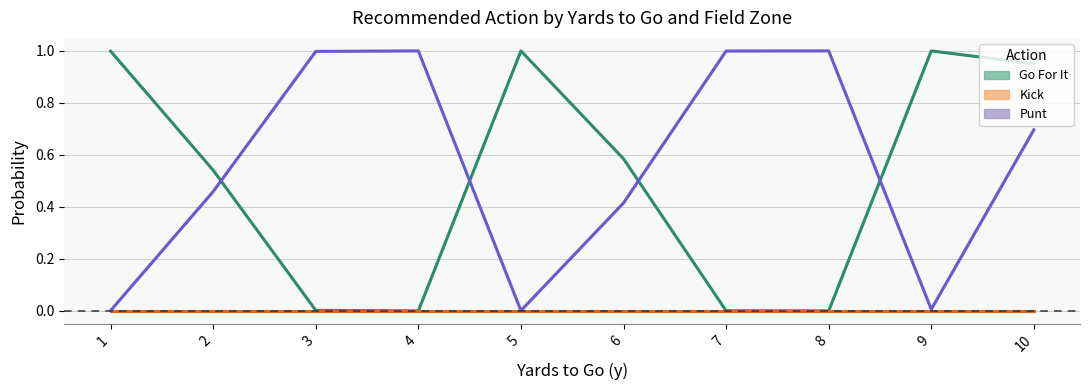

Which category has the lowest value across all series?

4